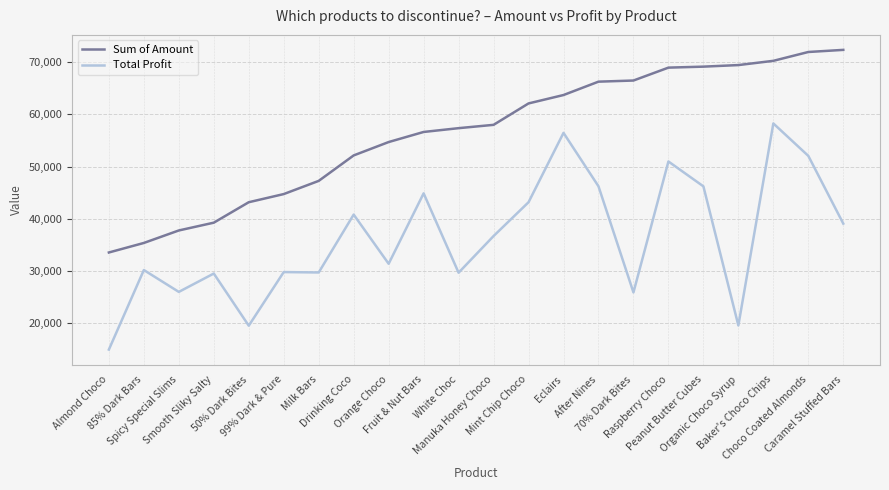

True or false: Total Profit has more than 0 points higher than both neighbors.

True